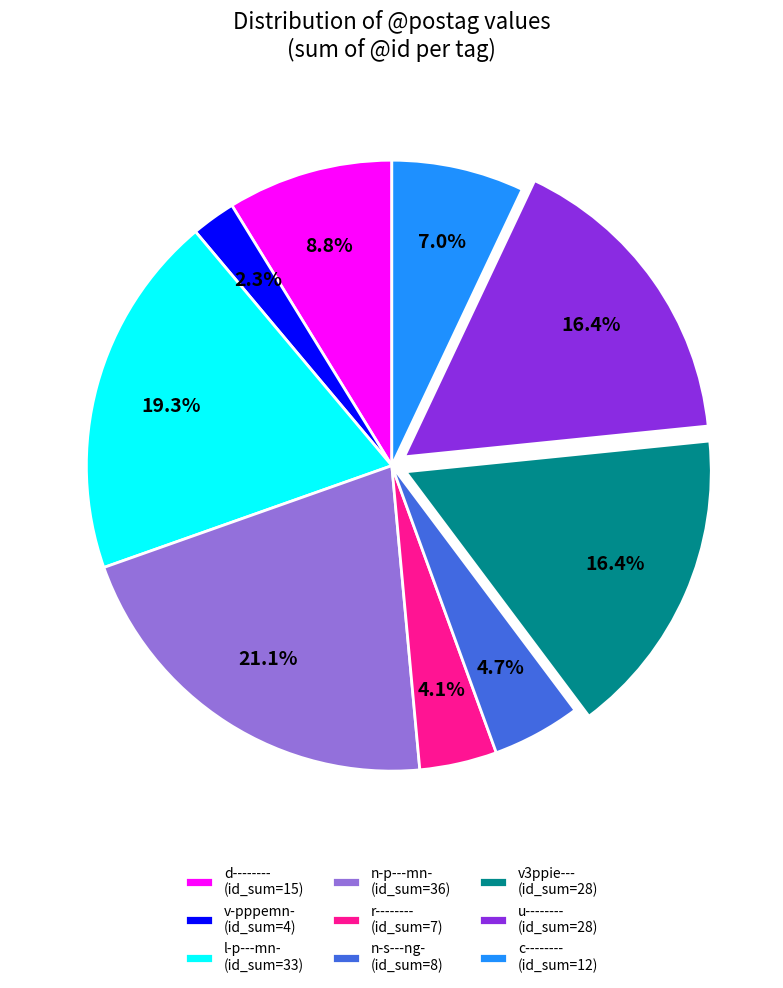

What percentage is the l-p---mn- slice, to the nearest percent?

19%